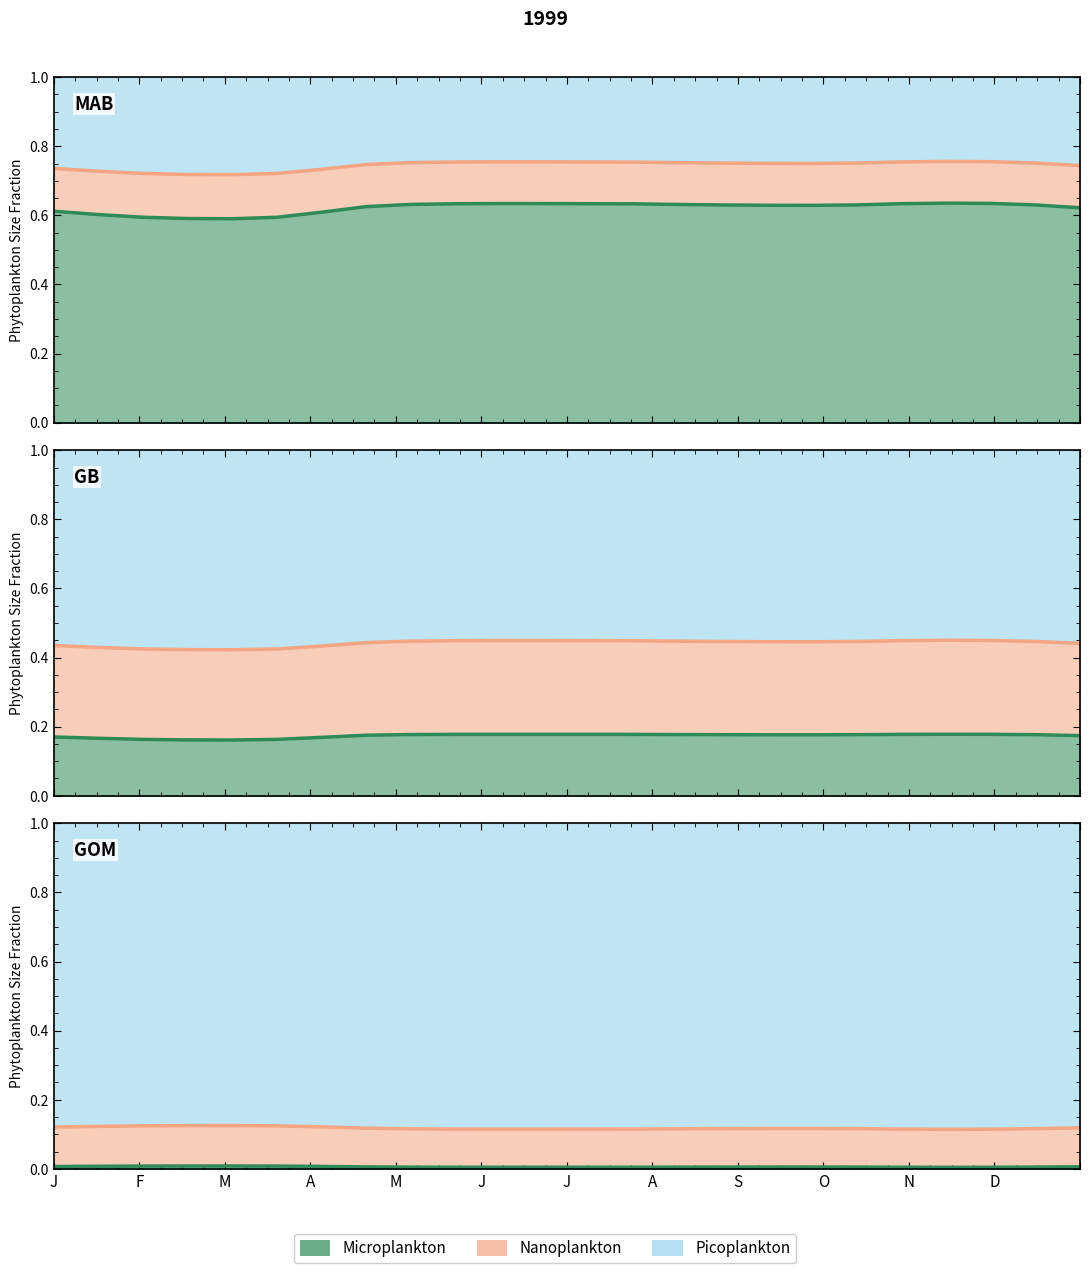

What is the total value across all series at 4?

0.6